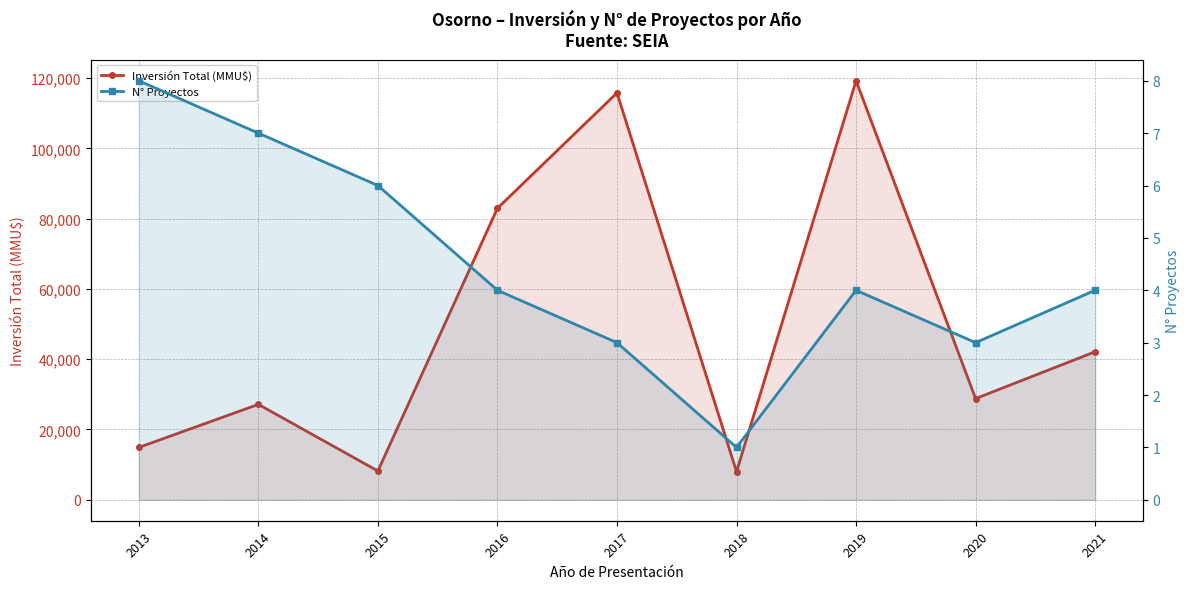

What is the sum of all Inversión Total (MMU$) values?

447174